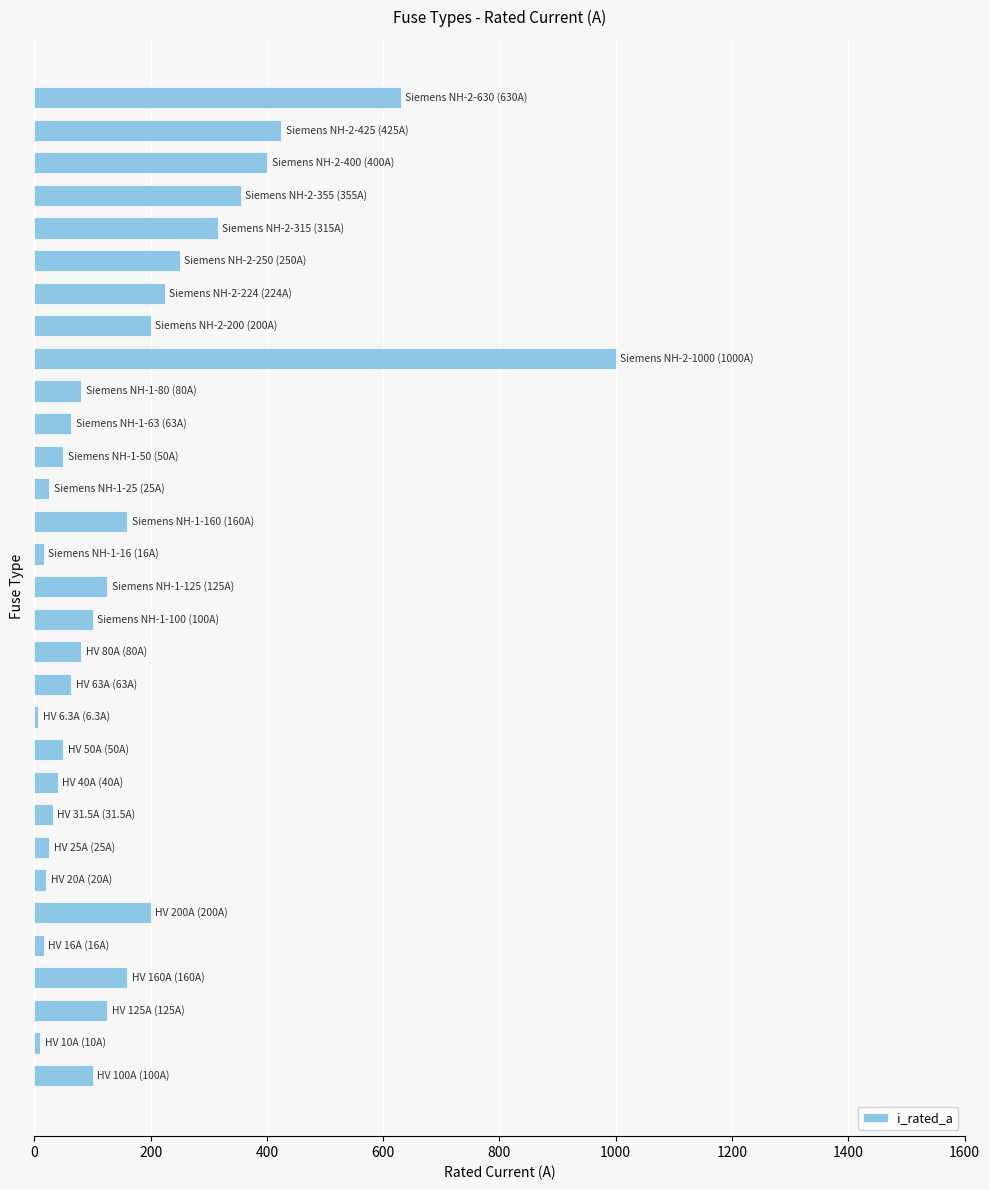

How many data points are less than 100?

15